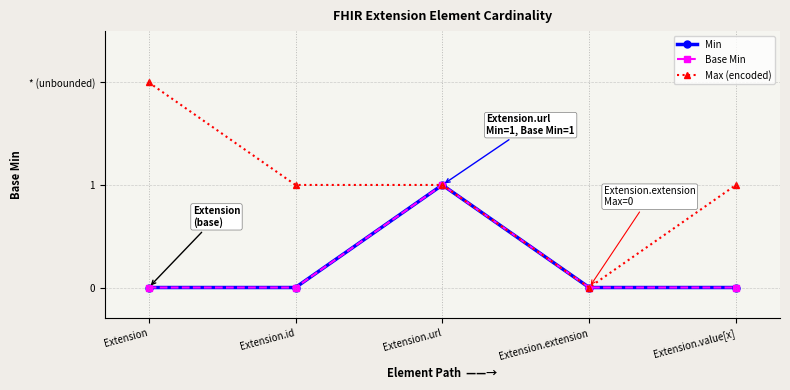

True or false: Max (encoded) and Base Min intersect in this chart.

False